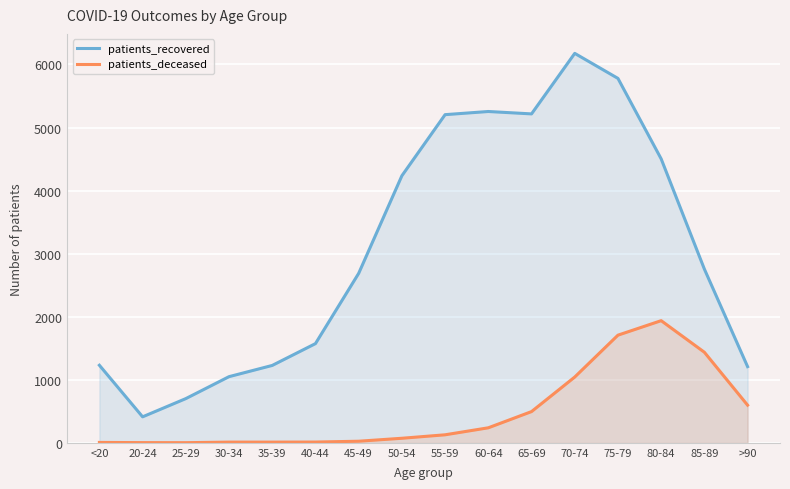

What is the difference between the patients_recovered values at <20 and 55-59?

3974